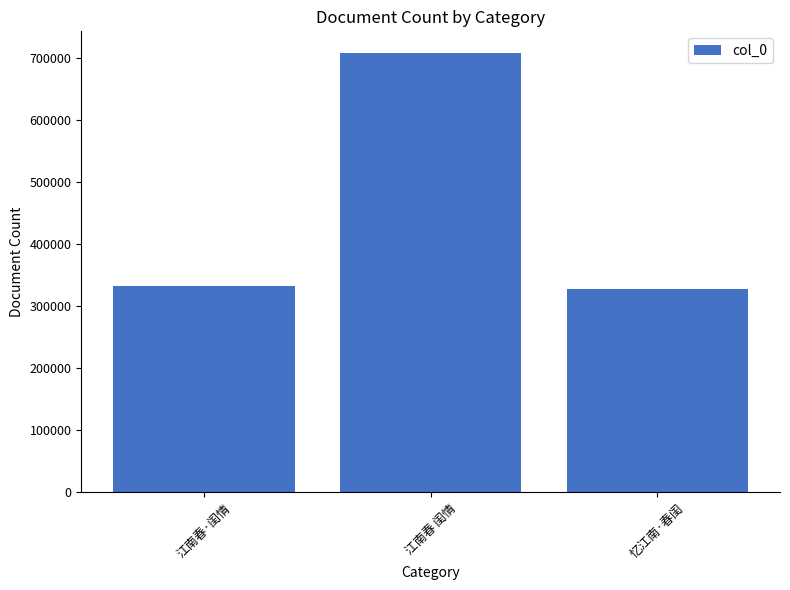

What is the label of the 2nd bar from the left?

江南春 闺情